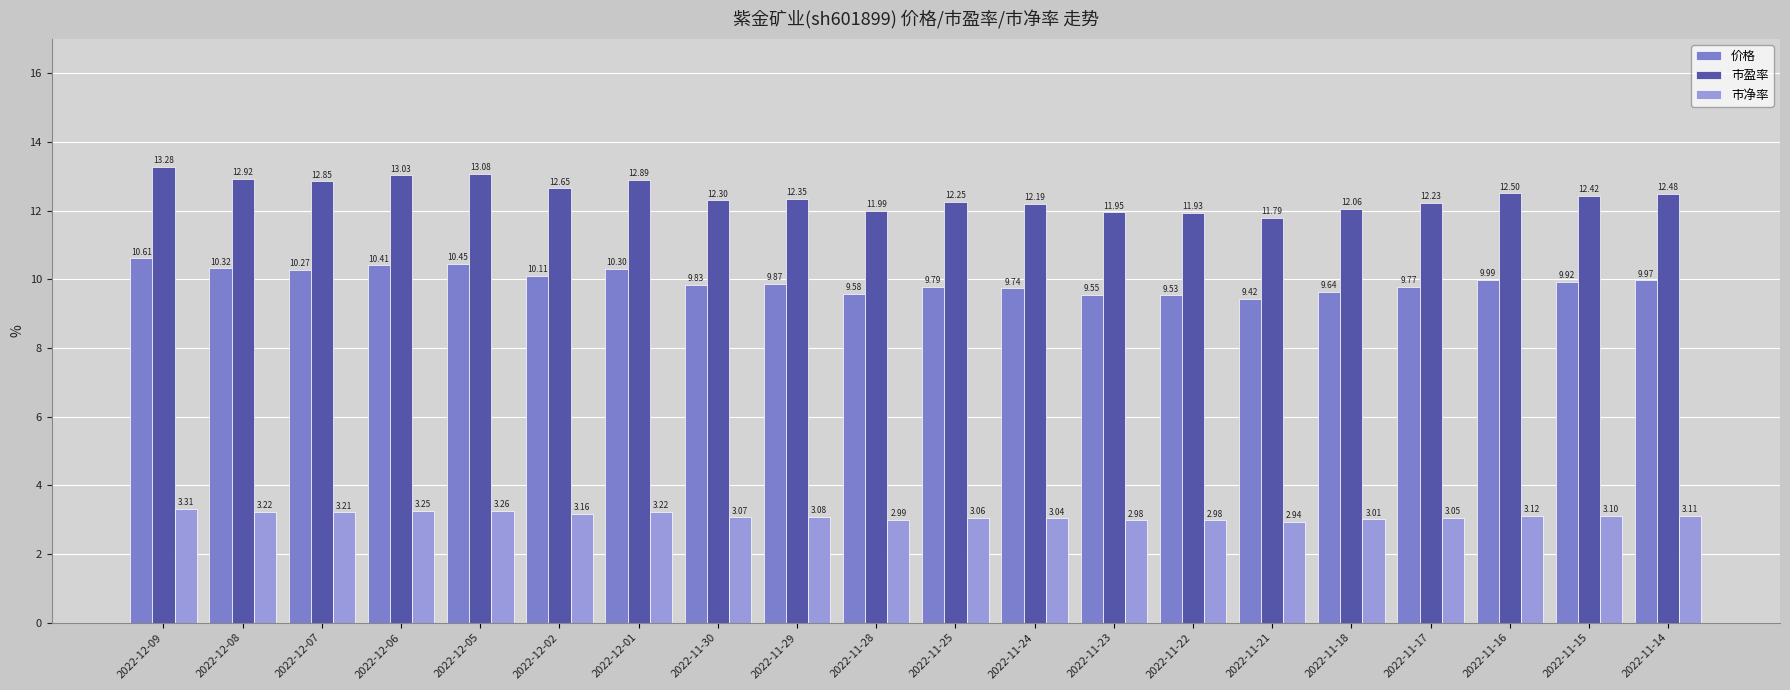

What is the difference between the highest and lowest values at 2022-12-09?

10.0